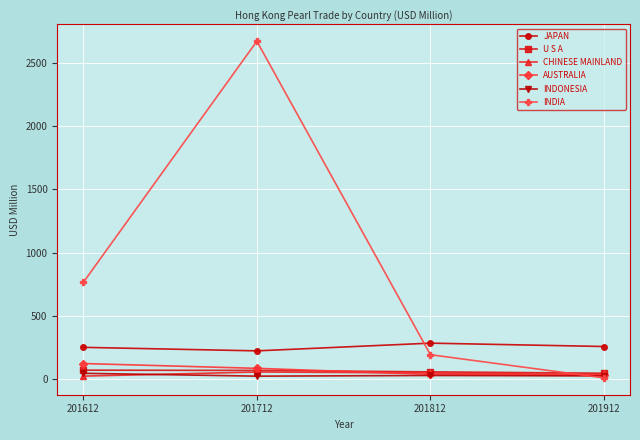

What is the difference between the JAPAN values at 201712 and 201912?

34.5